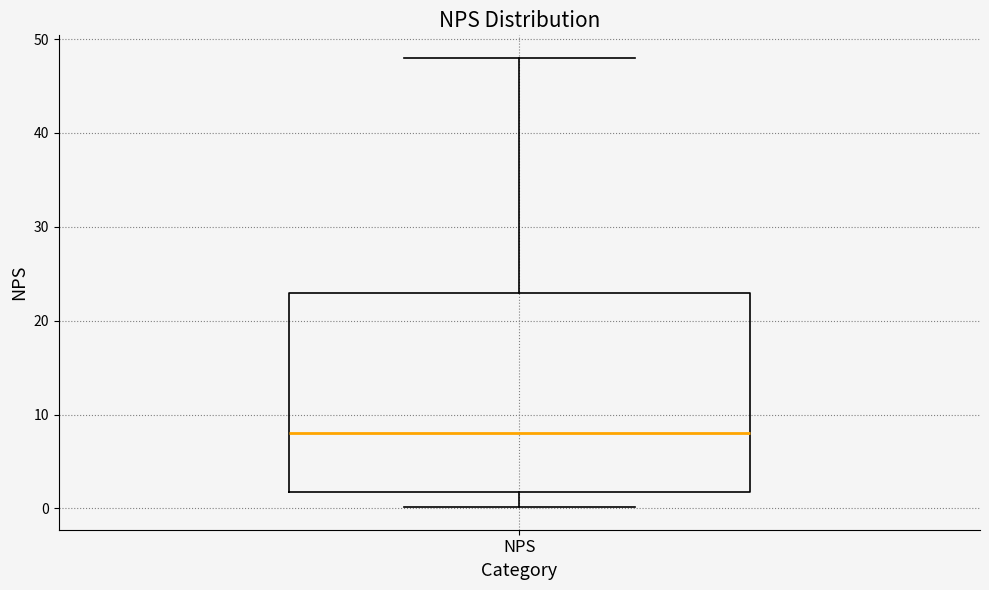

Where does the median line of the box for NPS sit on the y-axis? The values are not printed on the chart, so give them approximately, as read against the axis.

8